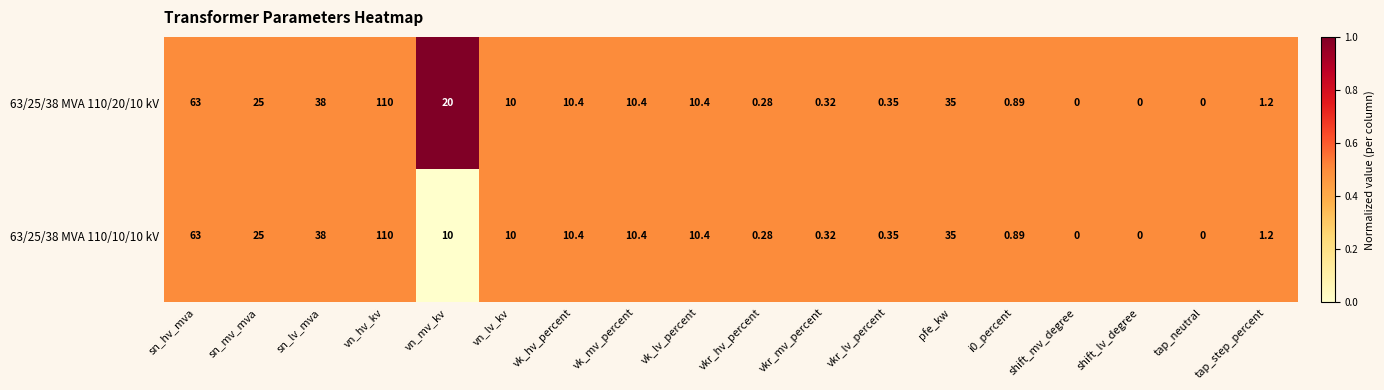

Which category has the highest value in the 63/25/38 MVA 110/10/10 kV series?

vn_hv_kv